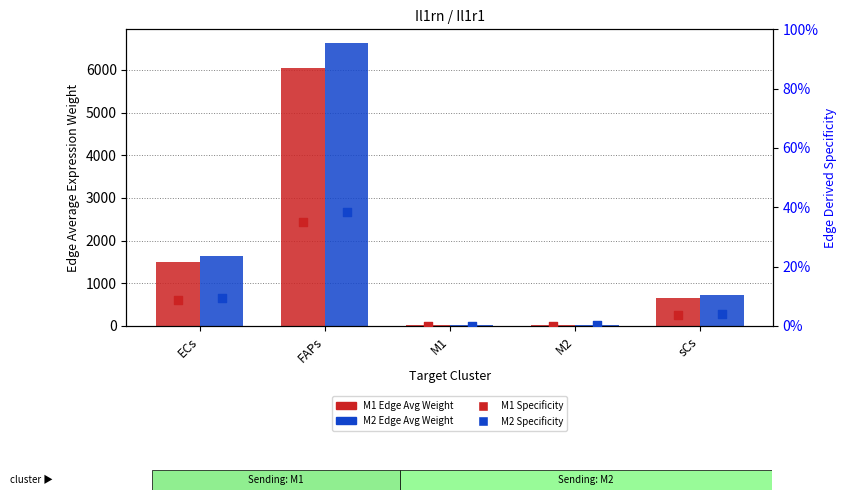

Which series reaches the maximum Y coordinate?

M2 Edge Avg Weight